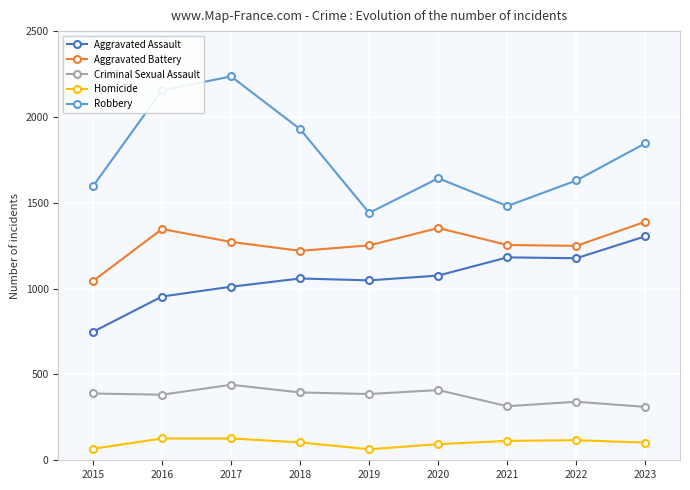

Count the number of data series in this chart.

5